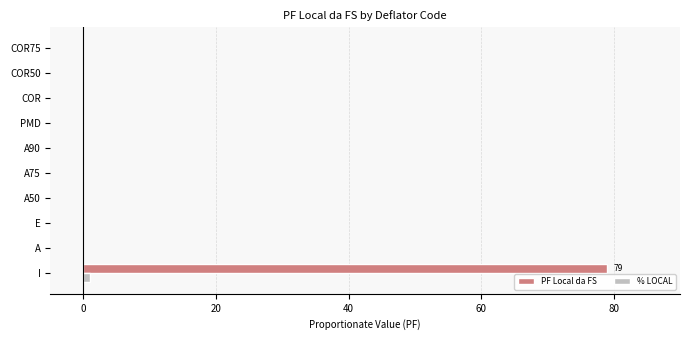

What is the sum of all PF Local da FS values?

79